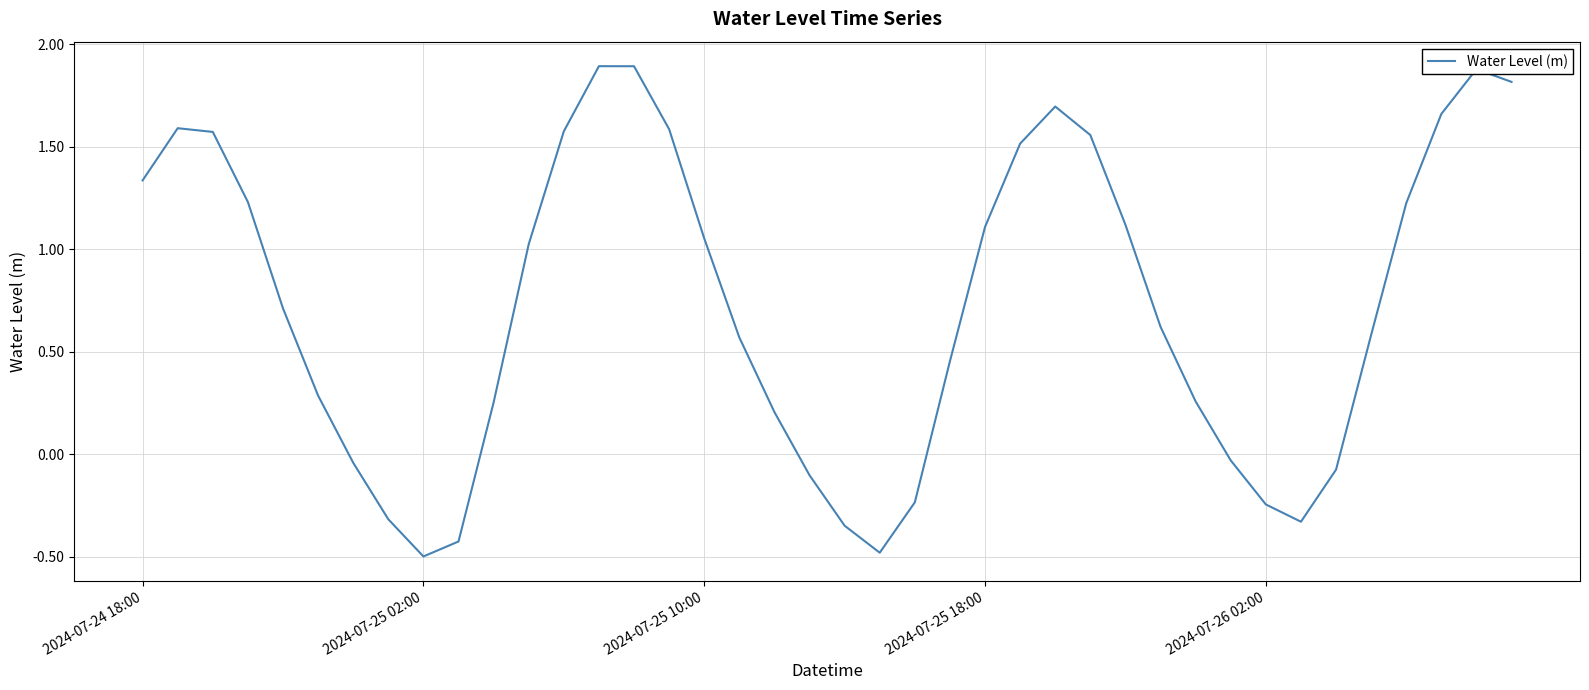

What is the minimum value shown in the chart?

-0.5